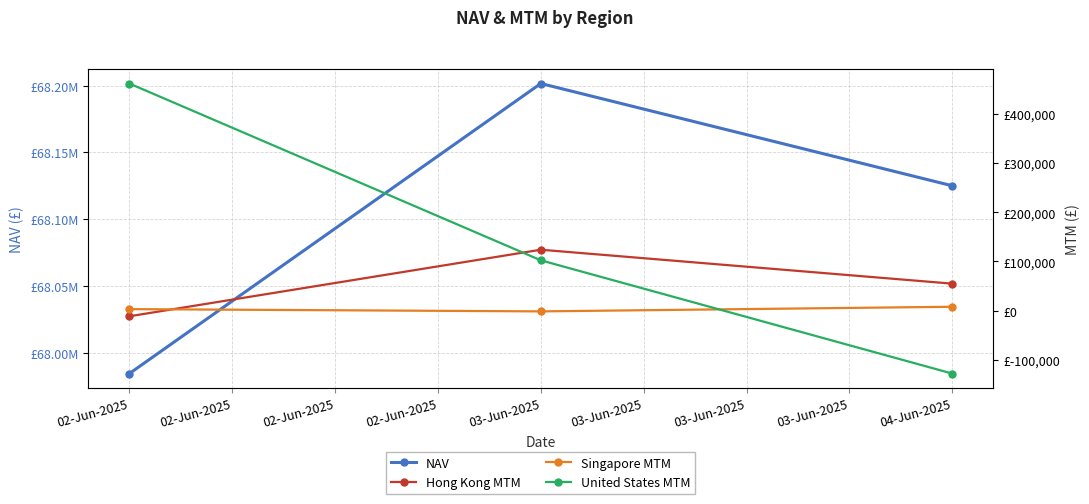

The Hong Kong MTM series shows 193815.6 at 03-Jun-2025. True or false?

False